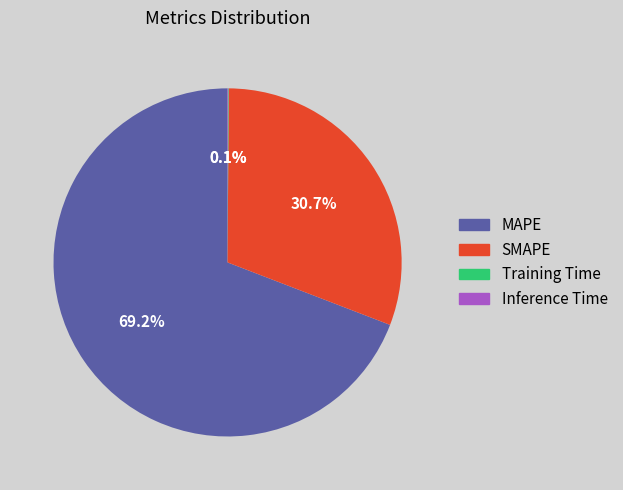

What is the largest slice in the pie chart?

MAPE